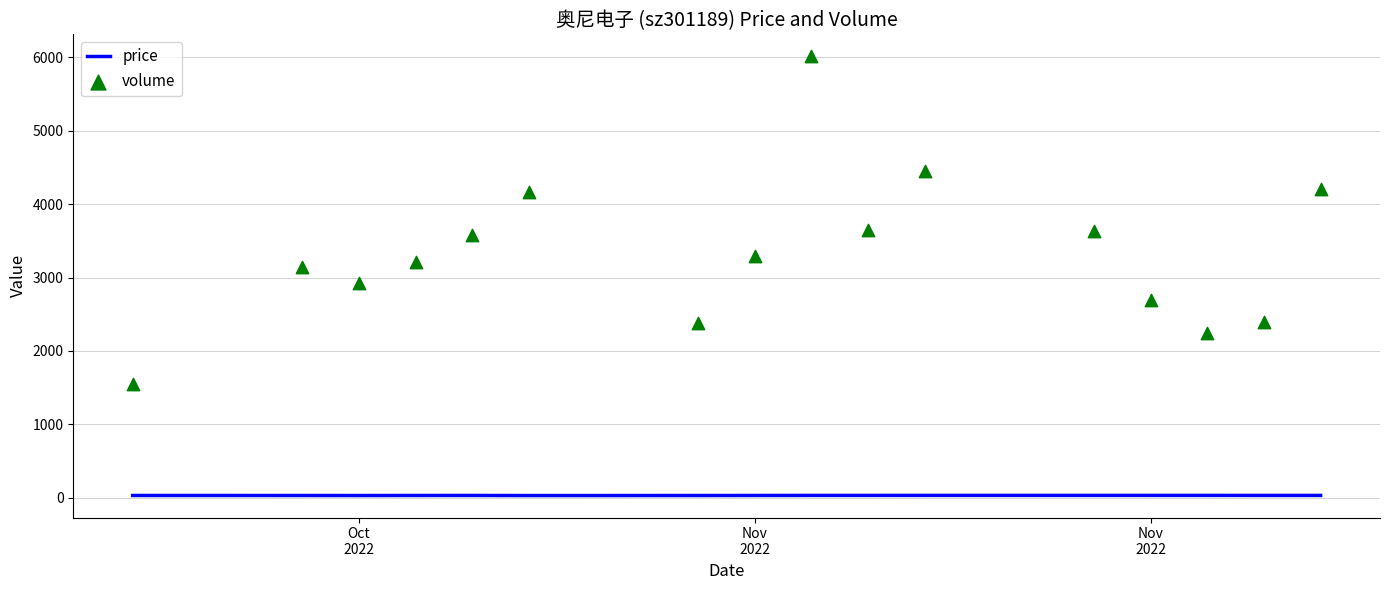

Which series has the largest total across all categories?

volume